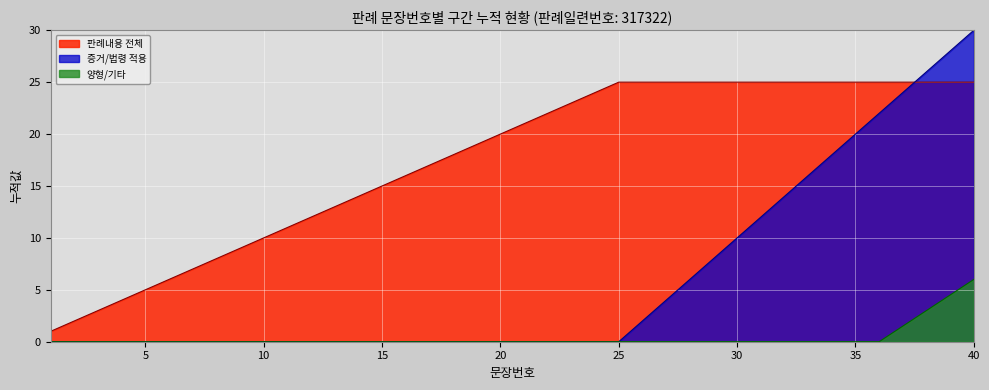

What is the minimum value for 증거/법령 문장수?

1